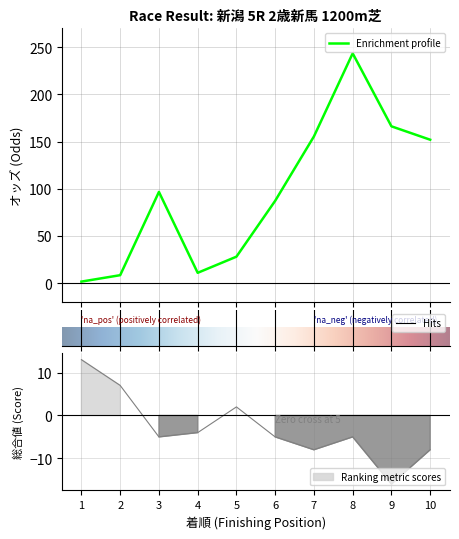

Is it true that オッズ equals 1.7 at 1?

True